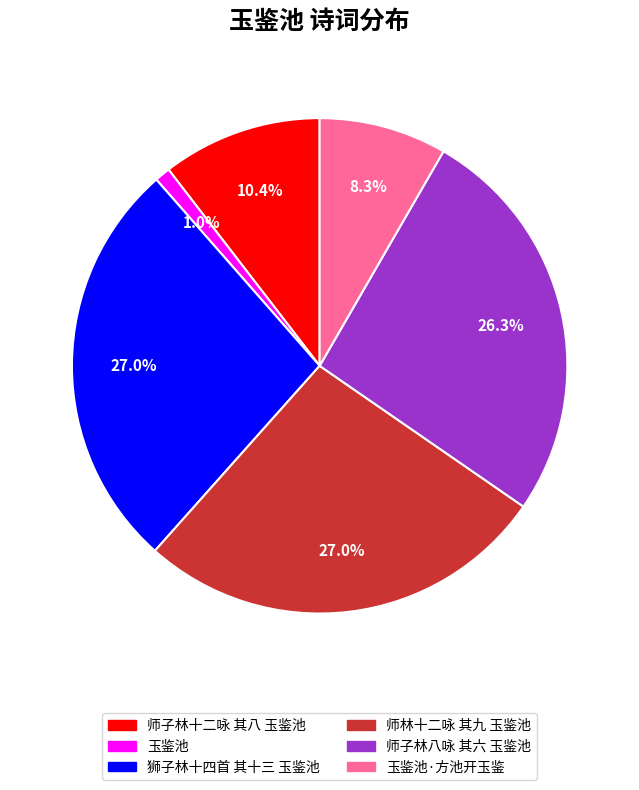

How many segments does this pie chart have?

6